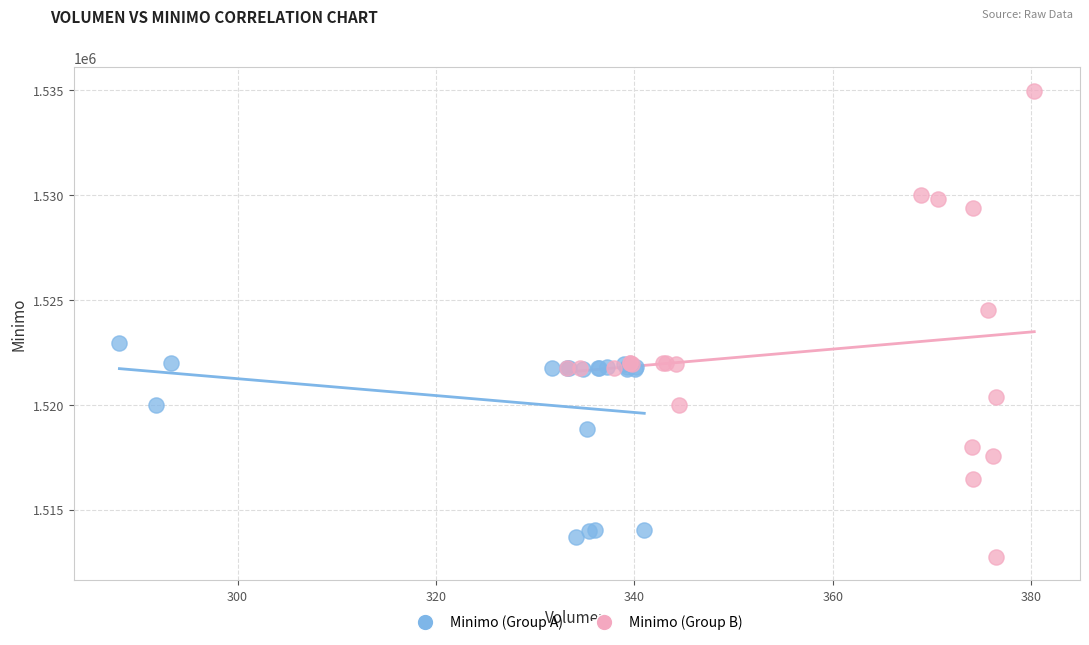

Which series contains the highest Y value?

Minimo (Group B)